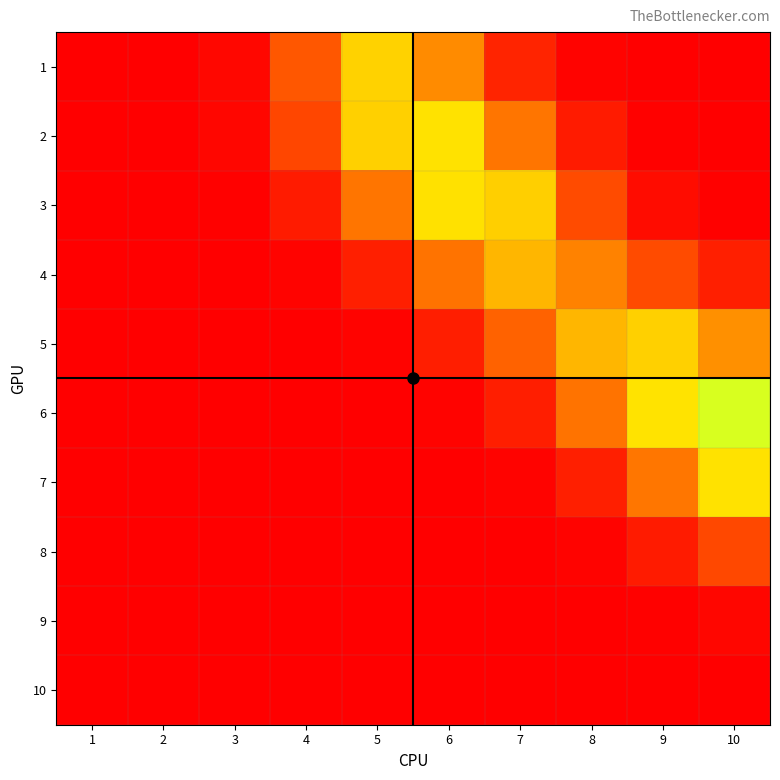

Reading left to right, transcribe all the data shown in this chart.

1: 1=0.0	2=0.0	3=0.0	4=0.2	5=0.6	6=0.4	7=0.1	8=0.0	9=0.0	10=0.0
2: 1=0.0	2=0.0	3=0.0	4=0.2	5=0.5	6=0.6	7=0.3	8=0.1	9=0.0	10=0.0
3: 1=0.0	2=0.0	3=0.0	4=0.1	5=0.3	6=0.6	7=0.5	8=0.2	9=0.0	10=0.0
4: 1=0.0	2=0.0	3=0.0	4=0.0	5=0.1	6=0.3	7=0.5	8=0.3	9=0.2	10=0.1
5: 1=0.0	2=0.0	3=0.0	4=0.0	5=0.0	6=0.1	7=0.3	8=0.5	9=0.5	10=0.4
6: 1=0.0	2=0.0	3=0.0	4=0.0	5=0.0	6=0.0	7=0.1	8=0.3	9=0.6	10=0.7
7: 1=0.0	2=0.0	3=0.0	4=0.0	5=0.0	6=0.0	7=0.0	8=0.1	9=0.3	10=0.6
8: 1=0.0	2=0.0	3=0.0	4=0.0	5=0.0	6=0.0	7=0.0	8=0.0	9=0.1	10=0.2
9: 1=0.0	2=0.0	3=0.0	4=0.0	5=0.0	6=0.0	7=0.0	8=0.0	9=0.0	10=0.0
10: 1=0.0	2=0.0	3=0.0	4=0.0	5=0.0	6=0.0	7=0.0	8=0.0	9=0.0	10=0.0